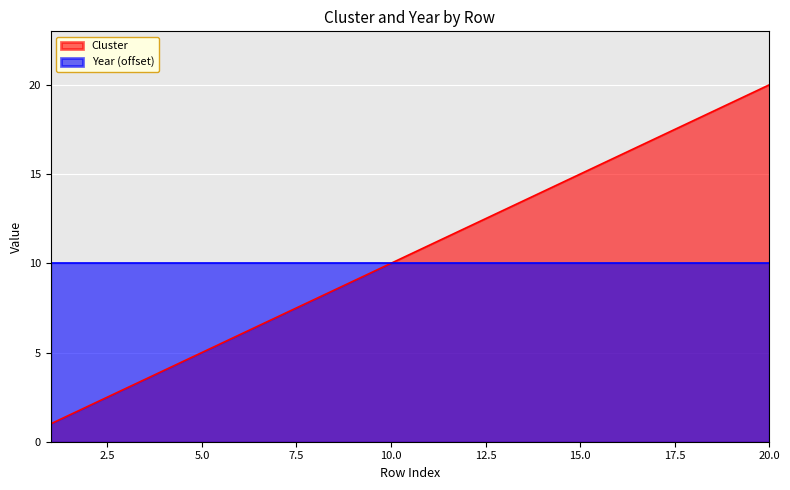

How many data points does each series have?

20